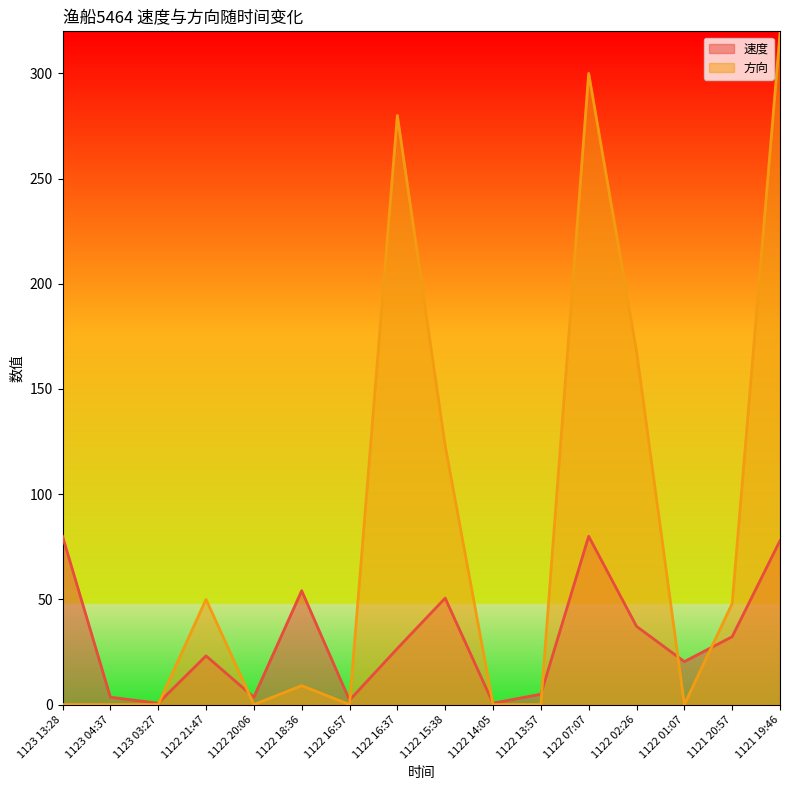

At how many categories does at least one series exceed 160?

4